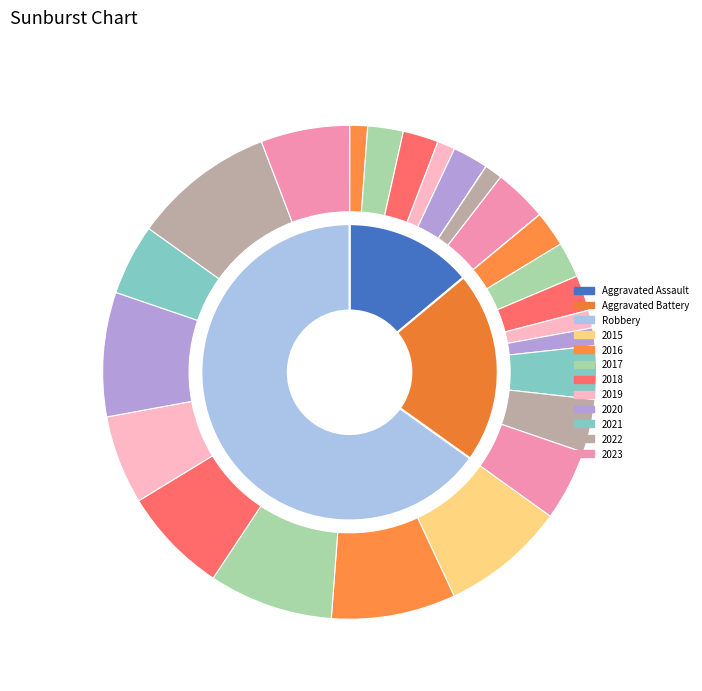

What is the total percentage of 2017 and 2022?

25.0%